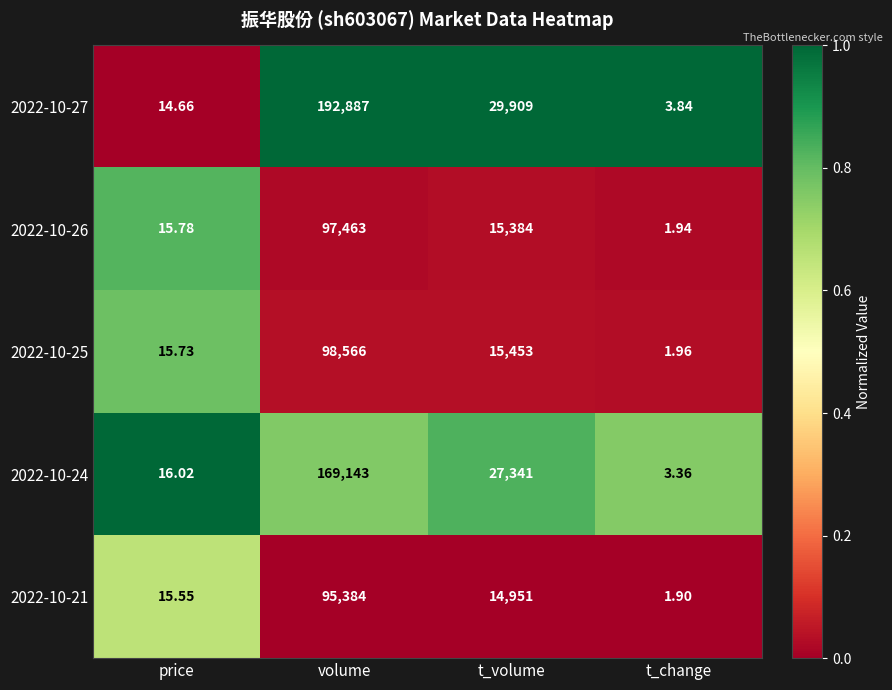

Rank the categories by 2022-10-24 value from highest to lowest.

volume, t_volume, price, t_change